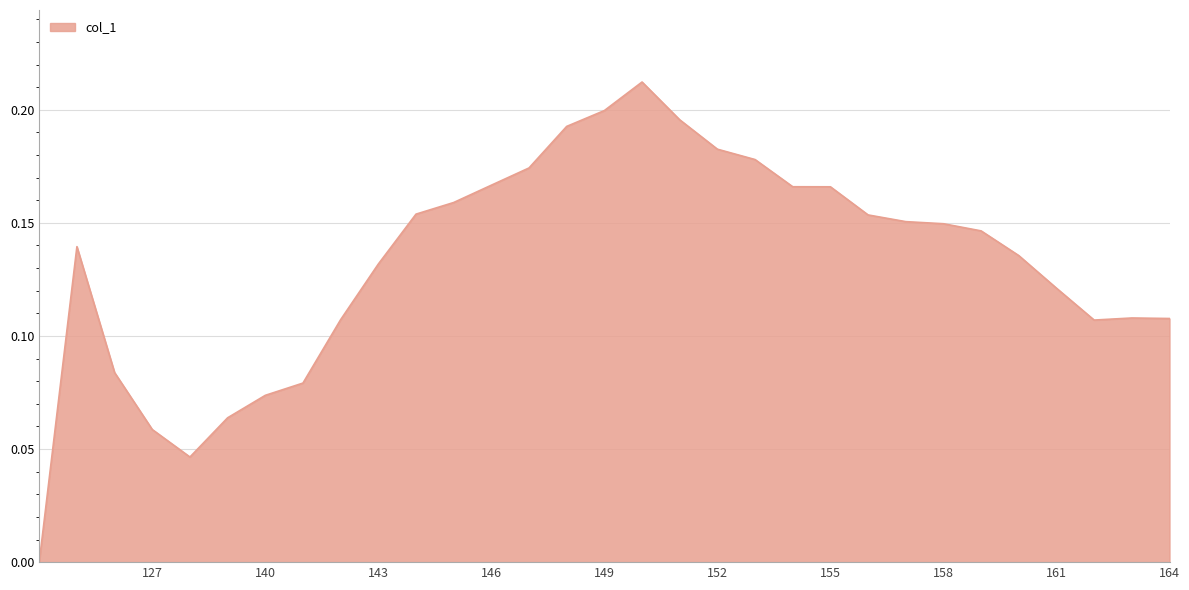

What is the label of the 27th point from the right?

137